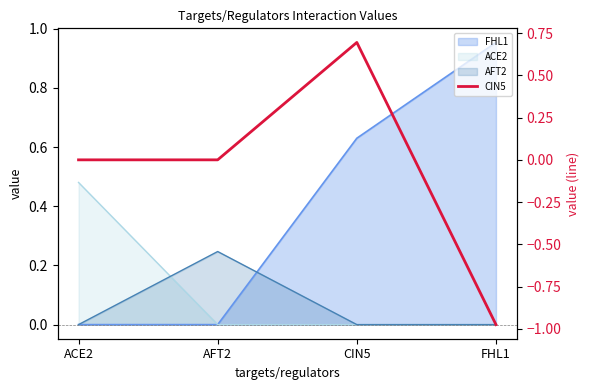

Reading left to right, extract all data points from this chart.

0.0	0.0	0.7	-1.0